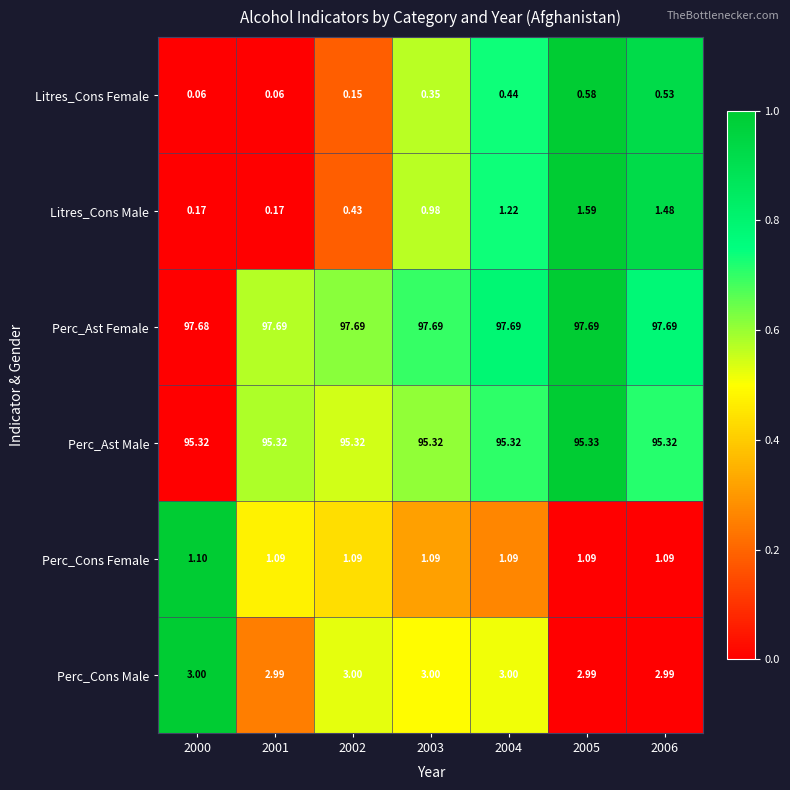

List the series in order of their peak value, lowest first.

Litres_Cons Female, Perc_Cons Female, Litres_Cons Male, Perc_Cons Male, Perc_Ast Male, Perc_Ast Female